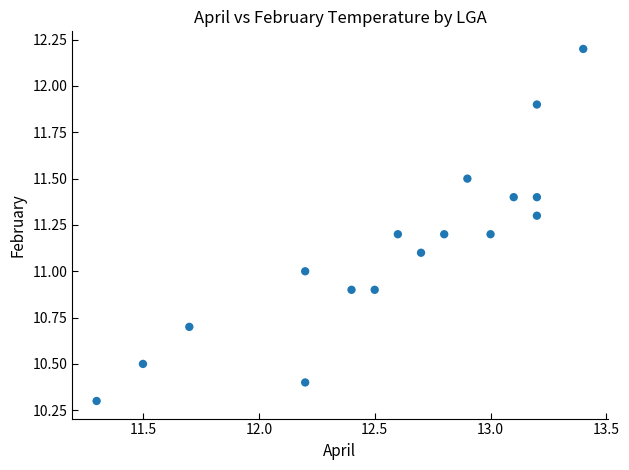

What is the range of X values (max minus min)?

2.1